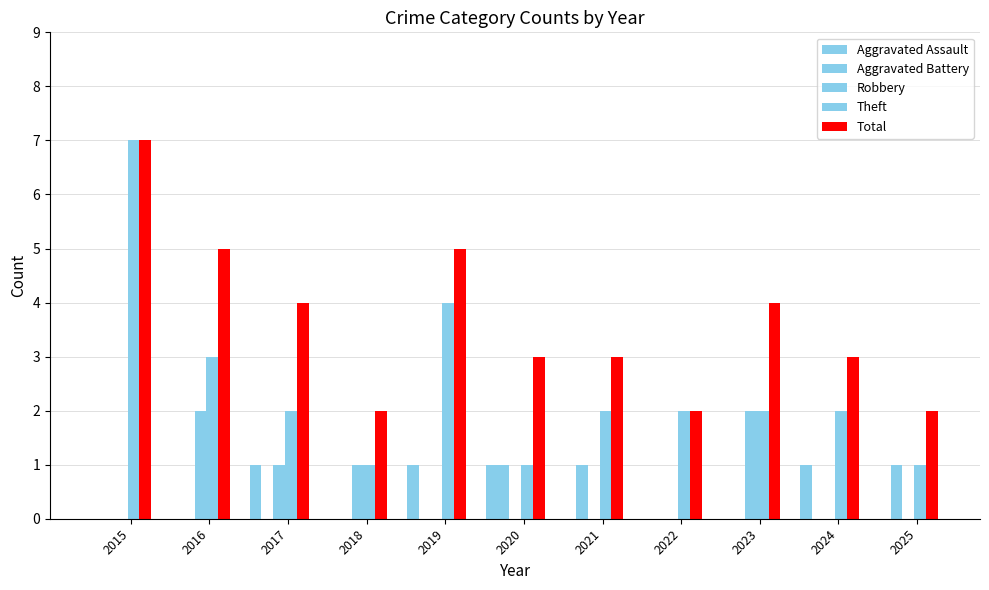

What is the difference between the second highest and second lowest values in the Aggravated Battery series?

1